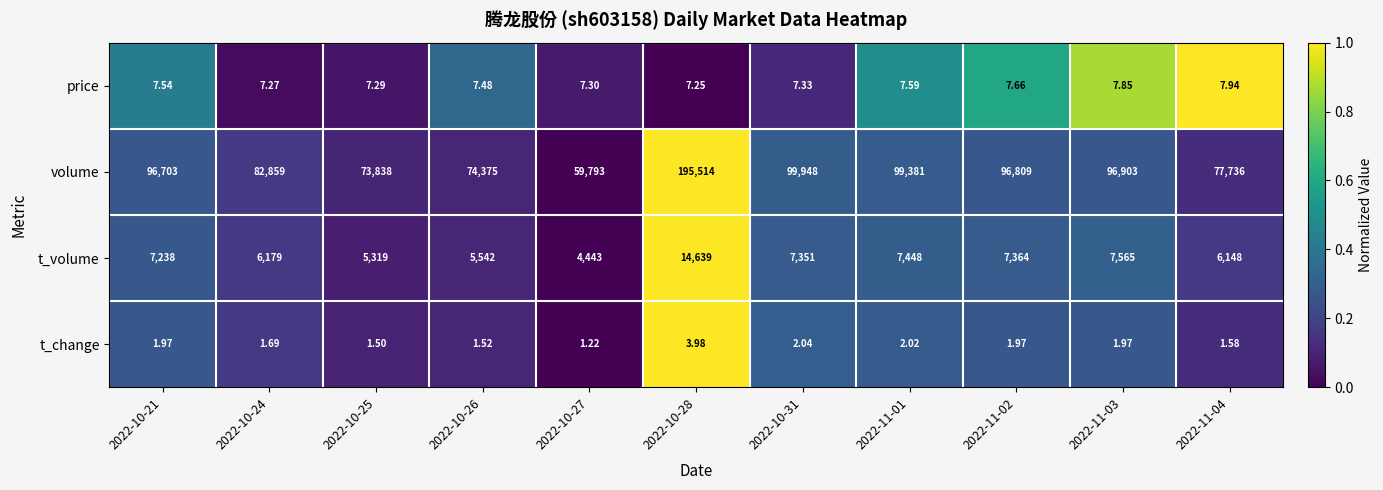

At which category does the chart reach its peak across all series?

2022-10-28